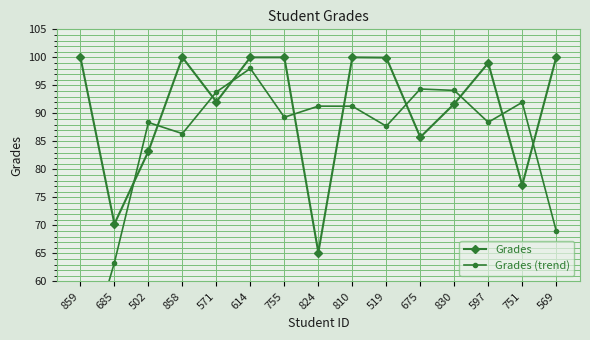

Which series ends up on top after the final intersection of Grades and Grades (trend)?

Grades